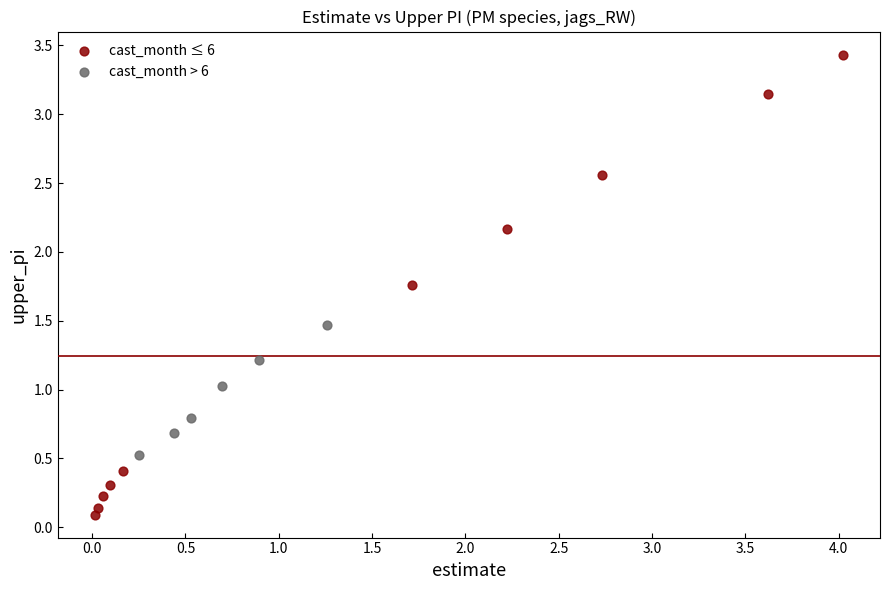

What are all the series names shown in the legend?

cast_month ≤ 6, cast_month > 6